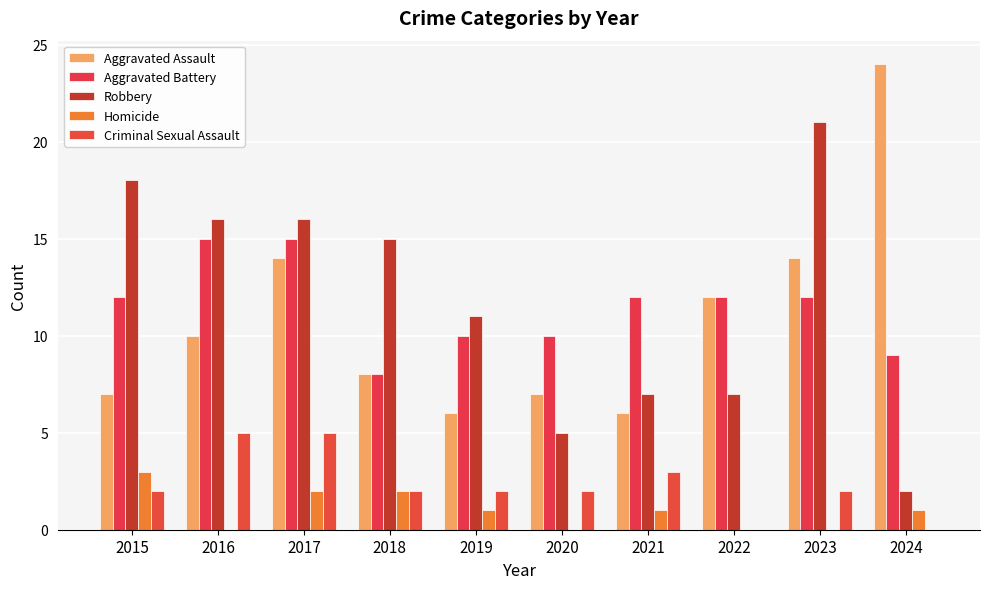

Rank the series at 2017 from lowest to highest value.

Homicide, Criminal Sexual Assault, Aggravated Assault, Aggravated Battery, Robbery